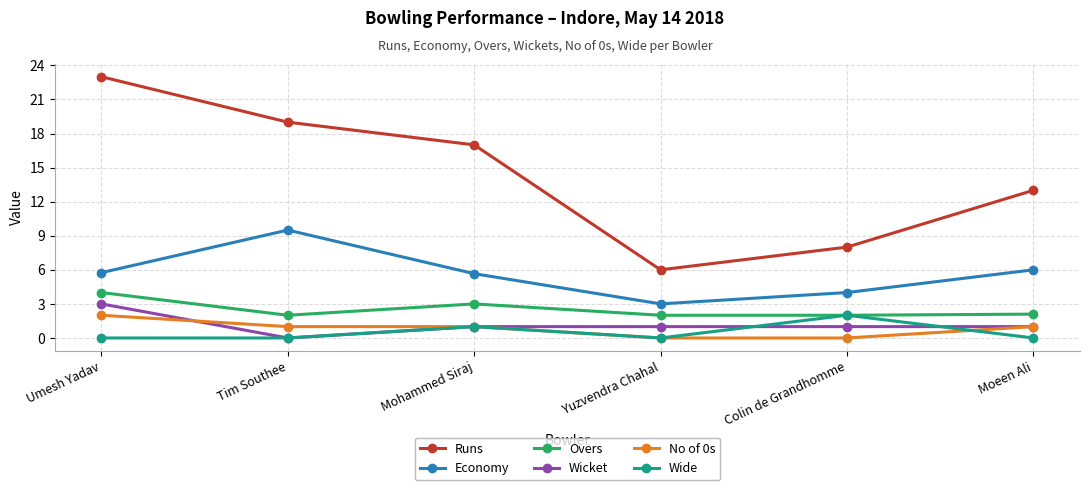

What is the difference between the maximum and minimum values in the No of 0s series?

2.0